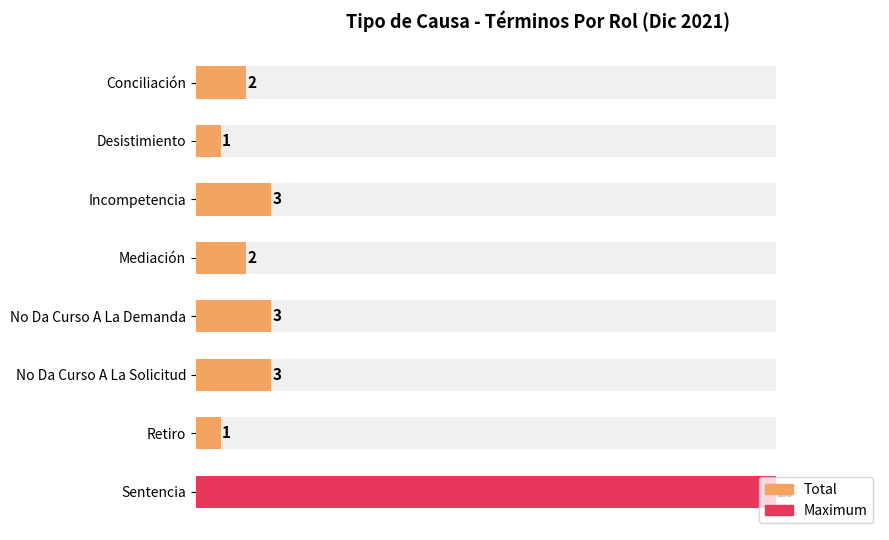

What is the value of the 1st bar from the left?

2